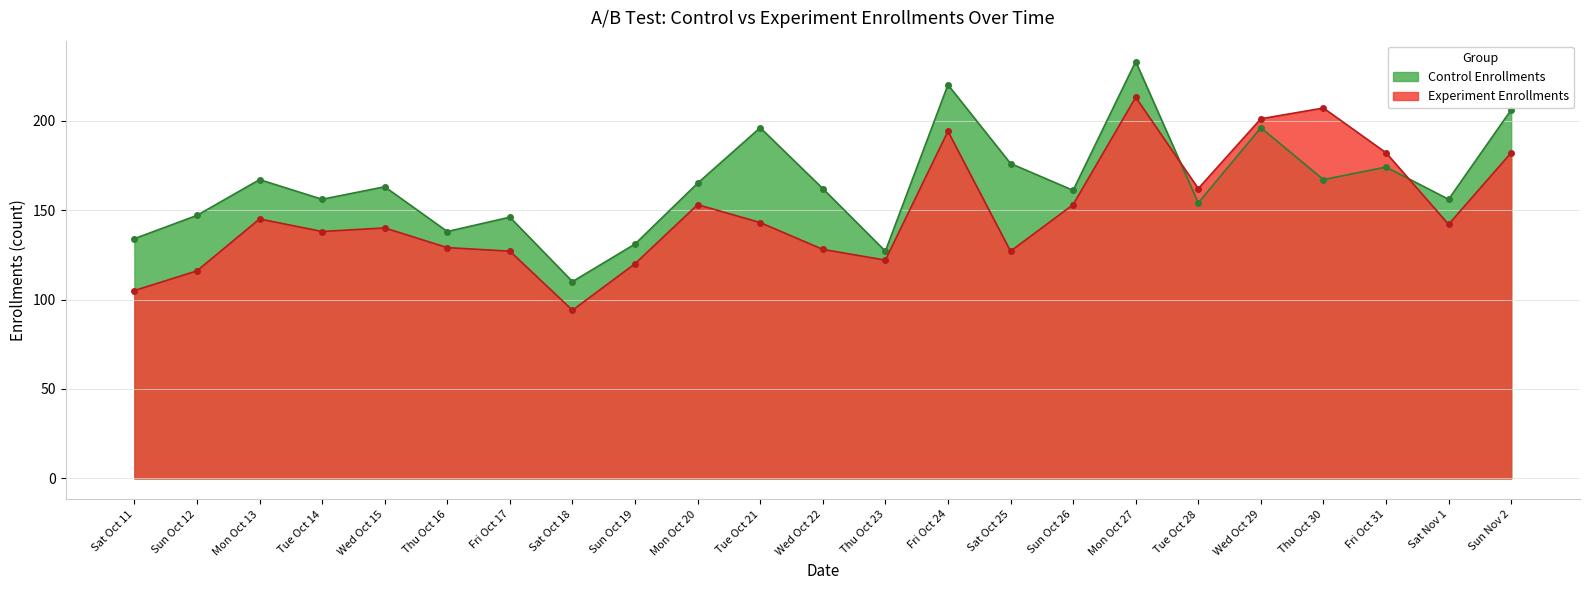

What is the label of the 10th point from the left?

Mon Oct 20